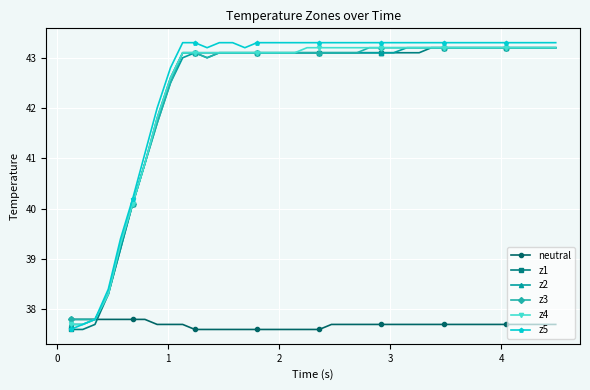

What is the maximum value shown in the chart?

43.3